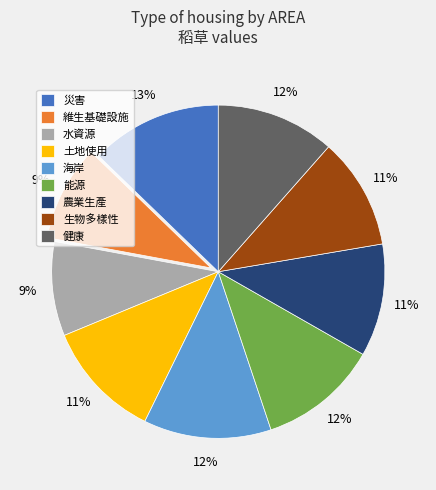

Is there a majority slice in this chart?

No